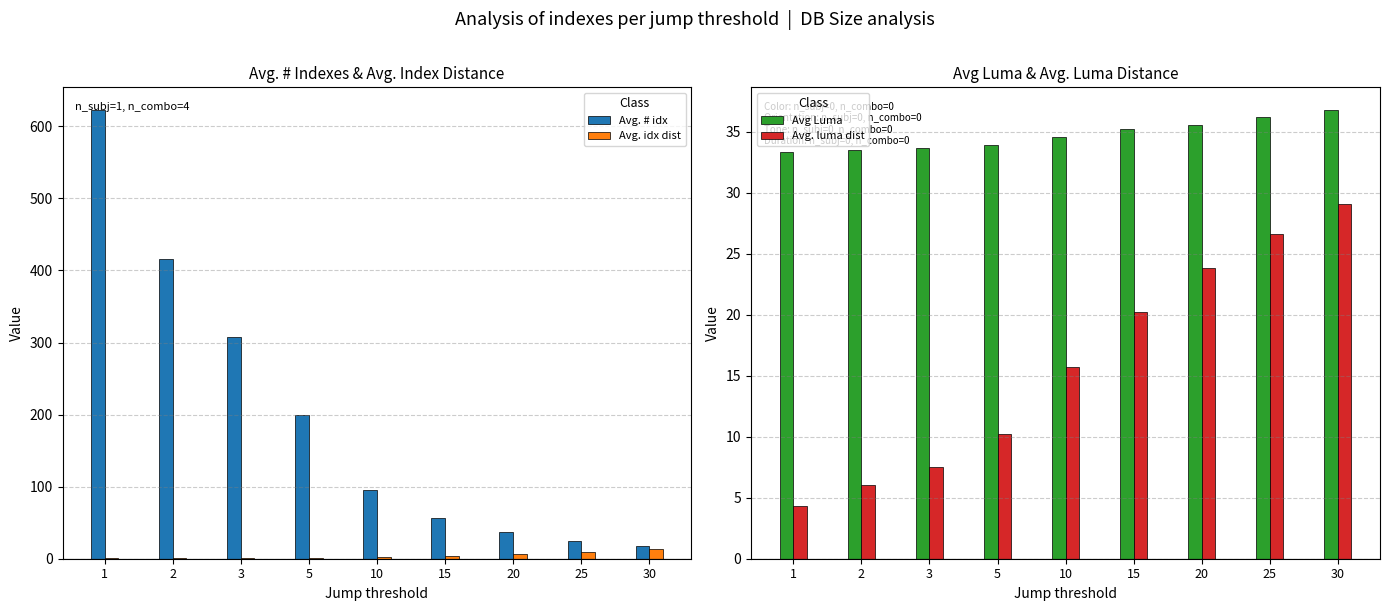

Which series has the widest spread of values?

Avg. # idx